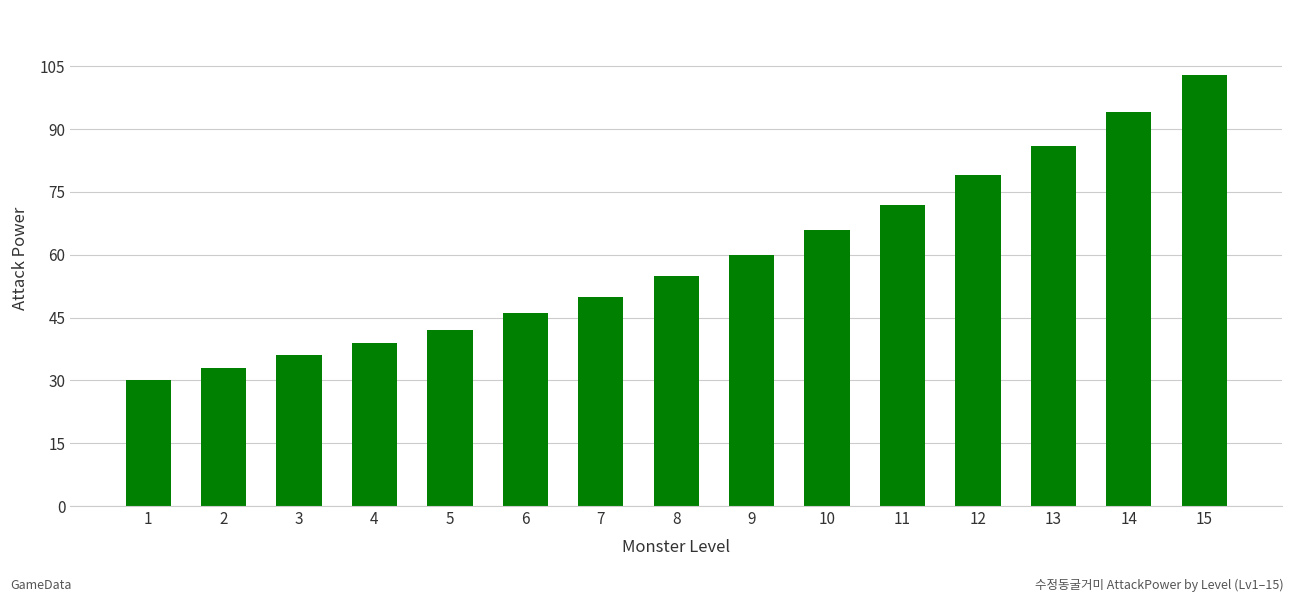

List the labels in order of value, smallest first.

1, 2, 3, 4, 5, 6, 7, 8, 9, 10, 11, 12, 13, 14, 15